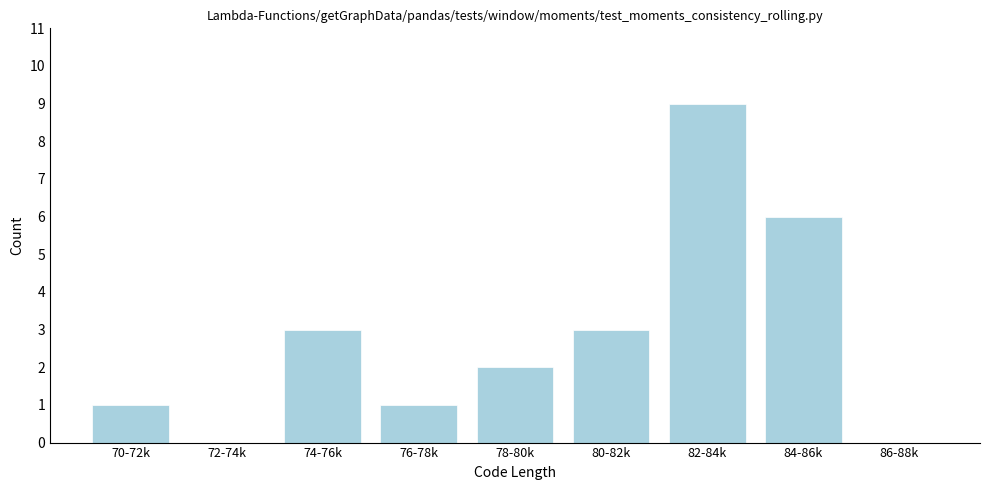

What is the change in value from 70-72k to 78-80k?

+1